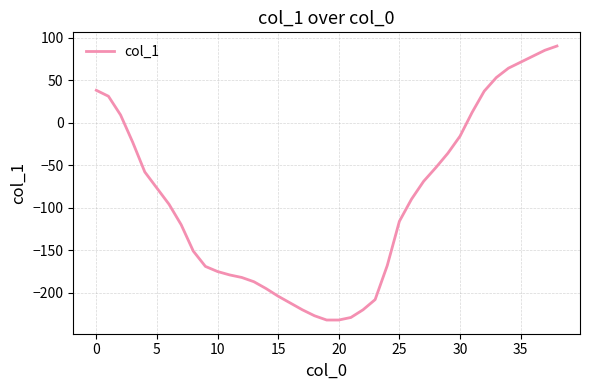

What is the minimum value shown in the chart?

-232